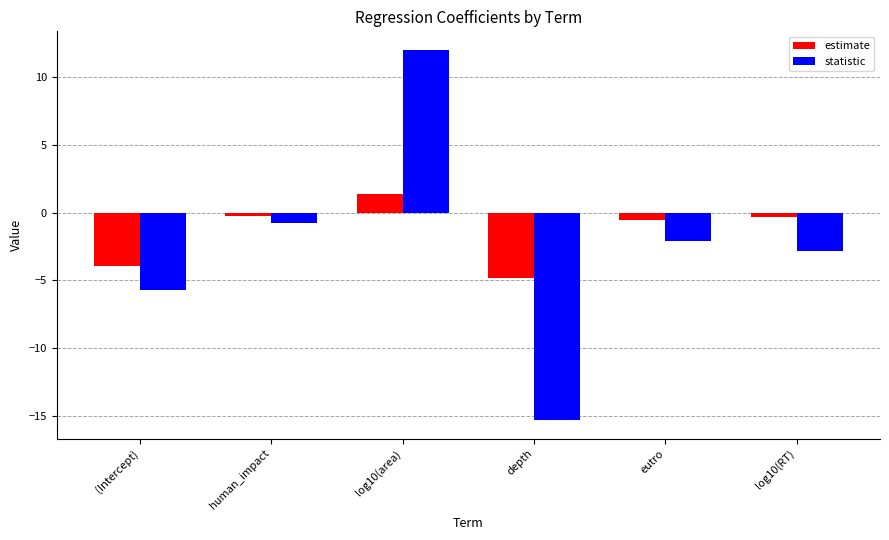

At which label is statistic closest to -1?

human_impact